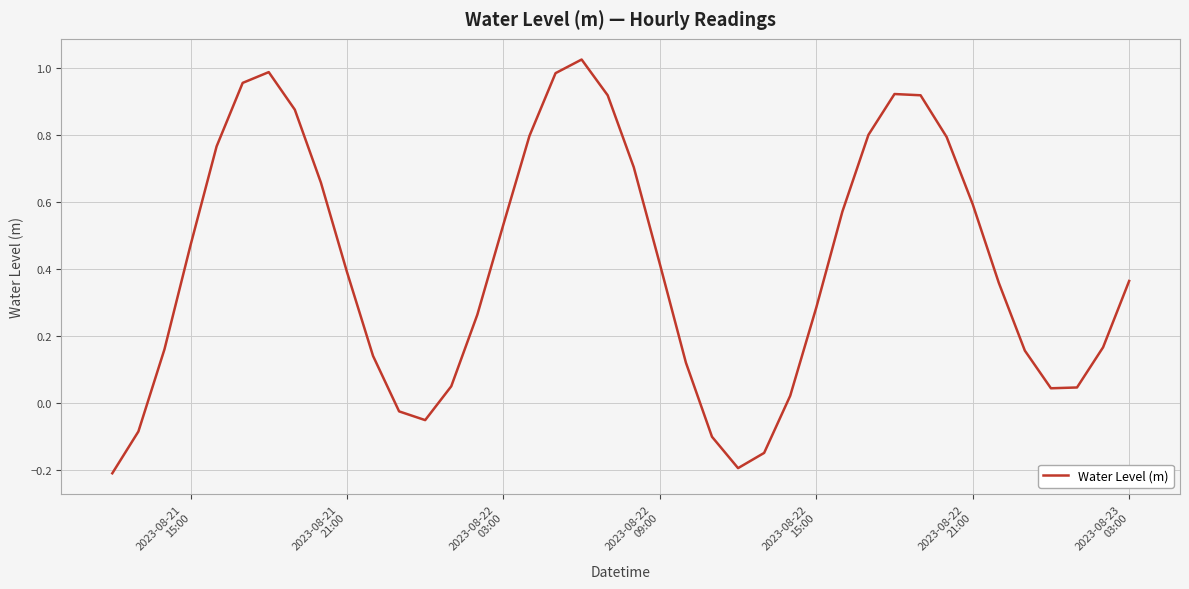

What is the difference between the maximum and minimum values?

1.2